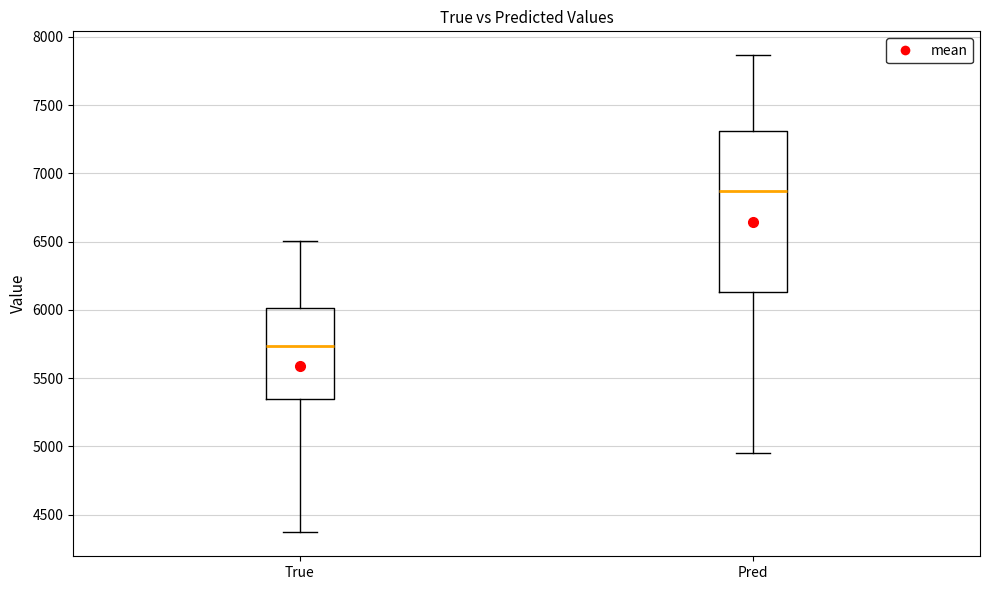

Reading left to right, read every box against the y-axis: the position of its median line, the range the box covers, and the ends of its whiskers. The values are not printed on the chart, so give them approximately, as read against the axis.

True: median 5750, box 5350 to 6000, whiskers 4350 to 6500
Pred: median 6850, box 6150 to 7300, whiskers 4950 to 7850